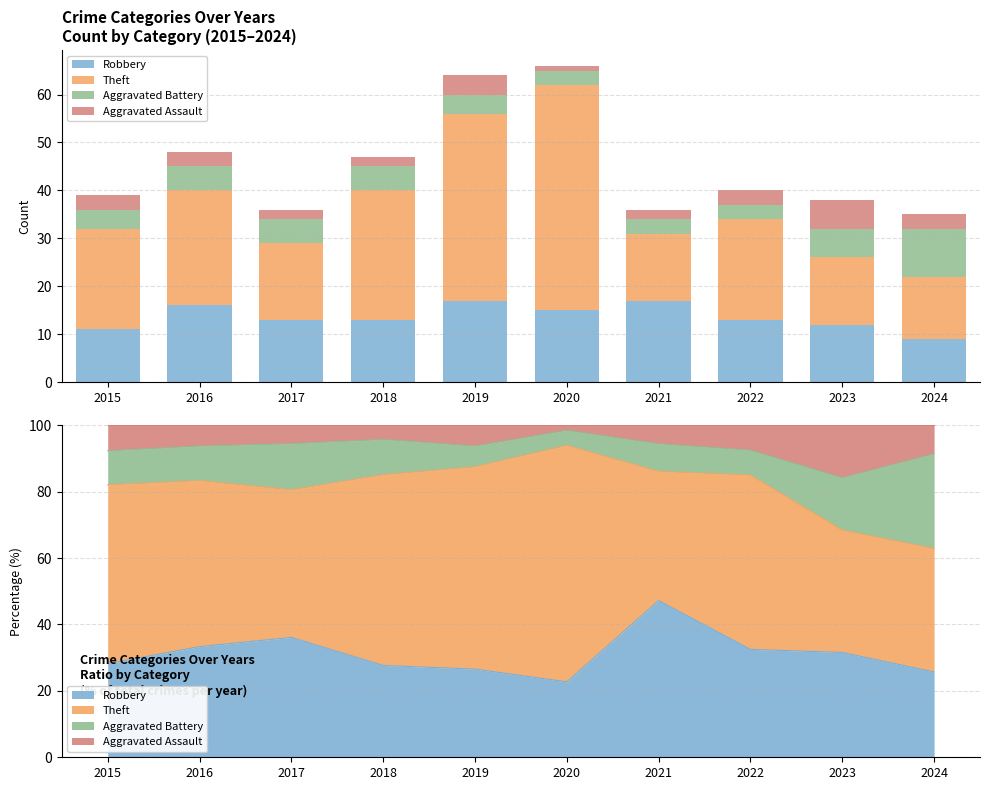

The value of Robbery at 2015 is 16. True or false?

False